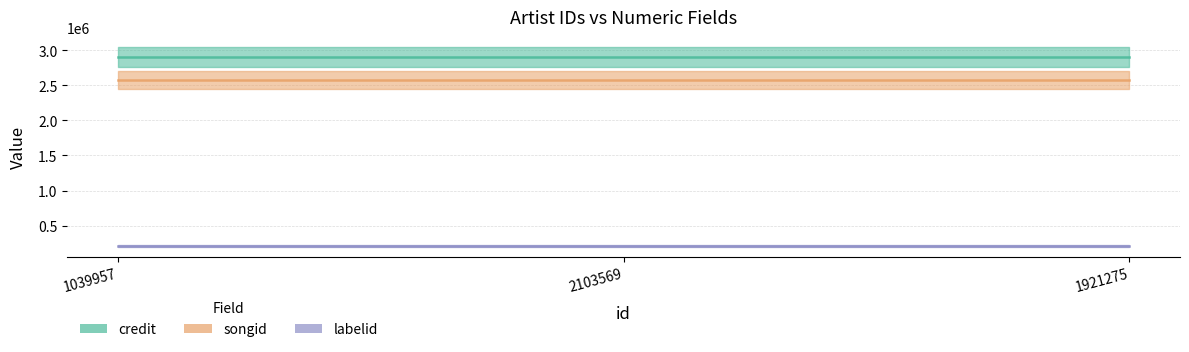

Reading left to right, extract all data points from this chart.

credit: 1039957=2899951	2103569=2899951	1921275=2899951
songid: 1039957=2573233	2103569=2573233	1921275=2573233
labelid: 1039957=210106	2103569=210106	1921275=210106